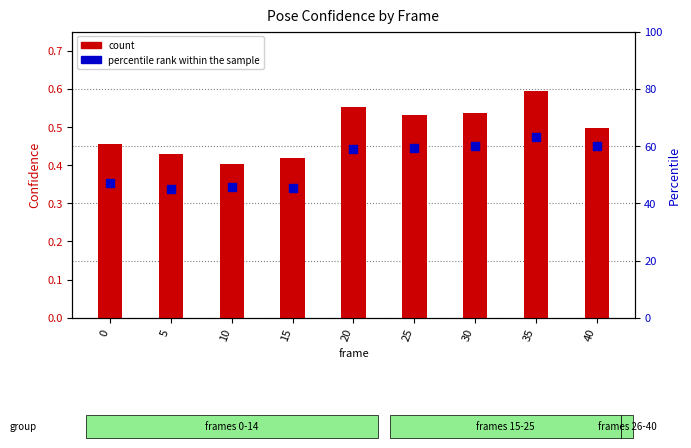

What is the total value across all series at 25?

59.7